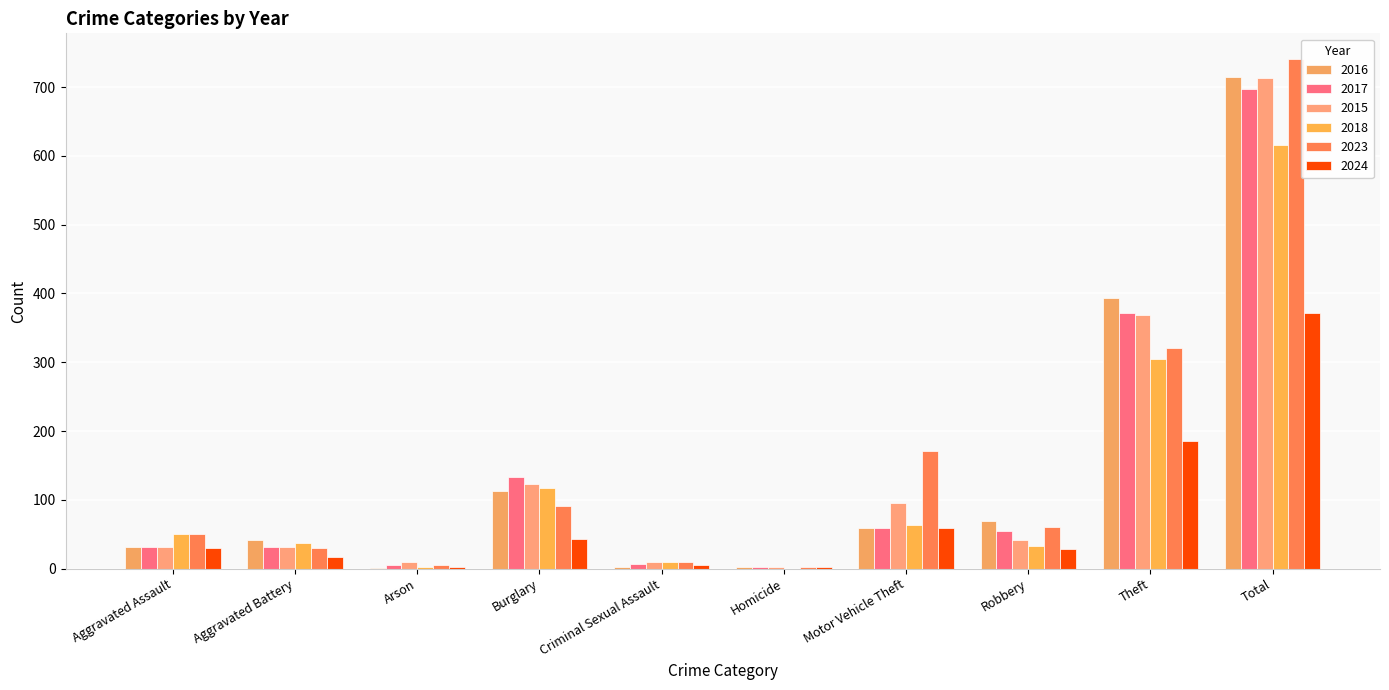

Is the value of 2018 at Theft greater than the value of 2017 at Aggravated Assault?

Yes